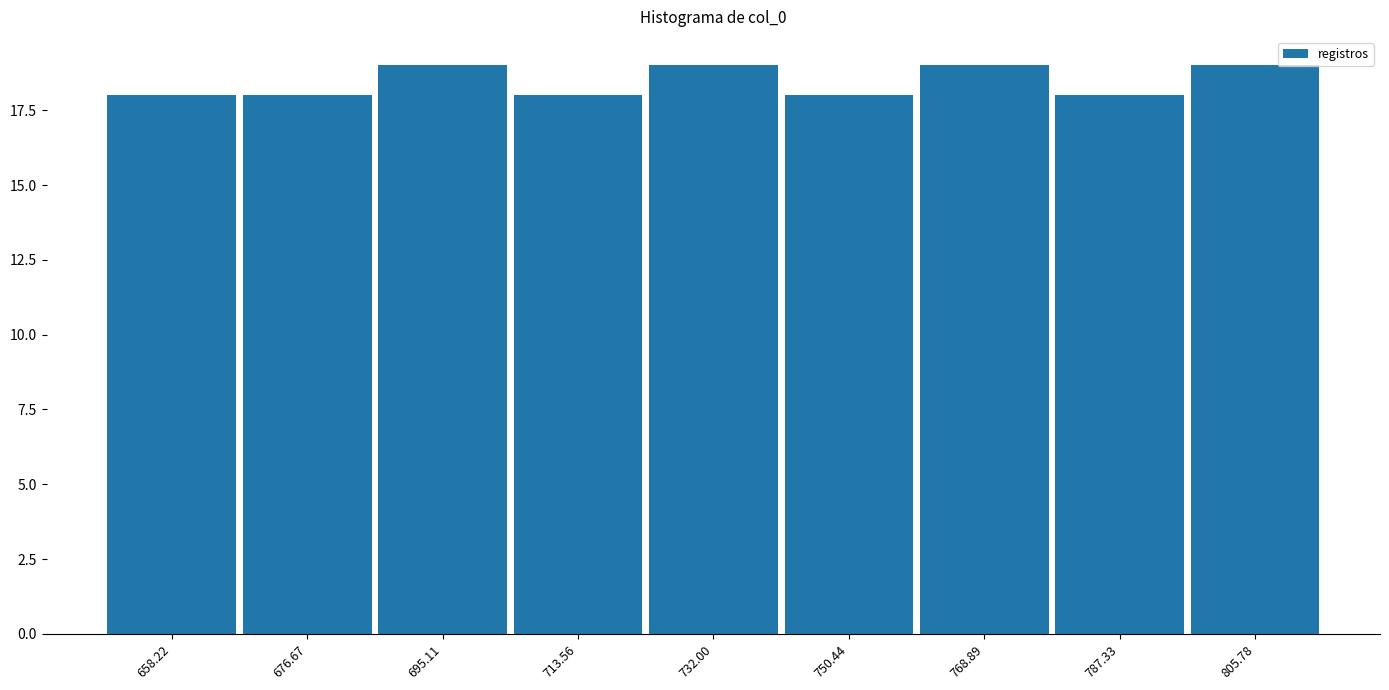

How tall is the bar that spans 778 to 796 on the x-axis? Neither the bar edges nor the heights are printed on the chart, so give them approximately, as read against the axes.

18